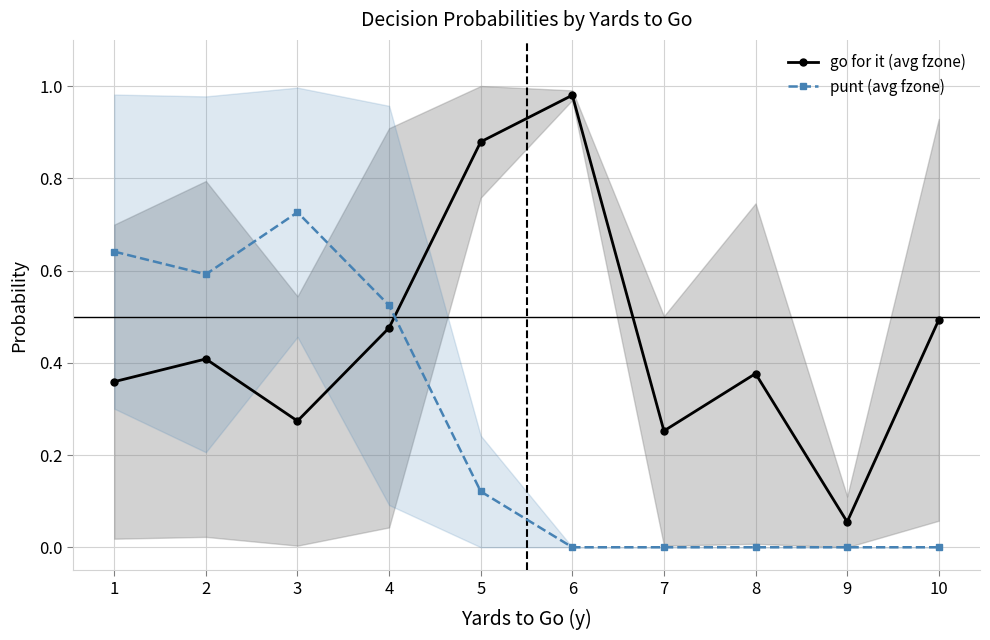

Which series changed the most between 4 and 8?

punt (avg fzone)